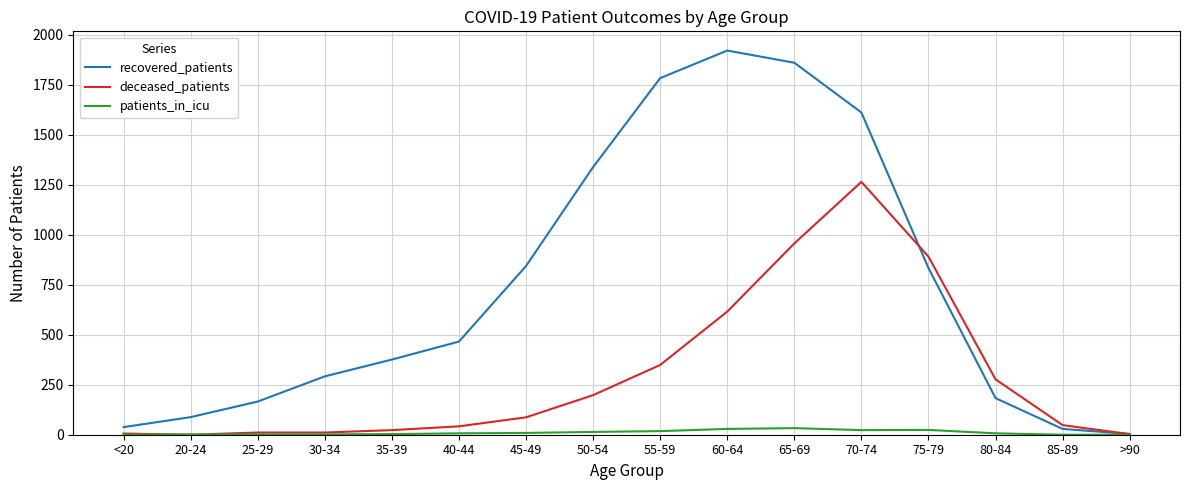

What is the greatest value displayed?

1922